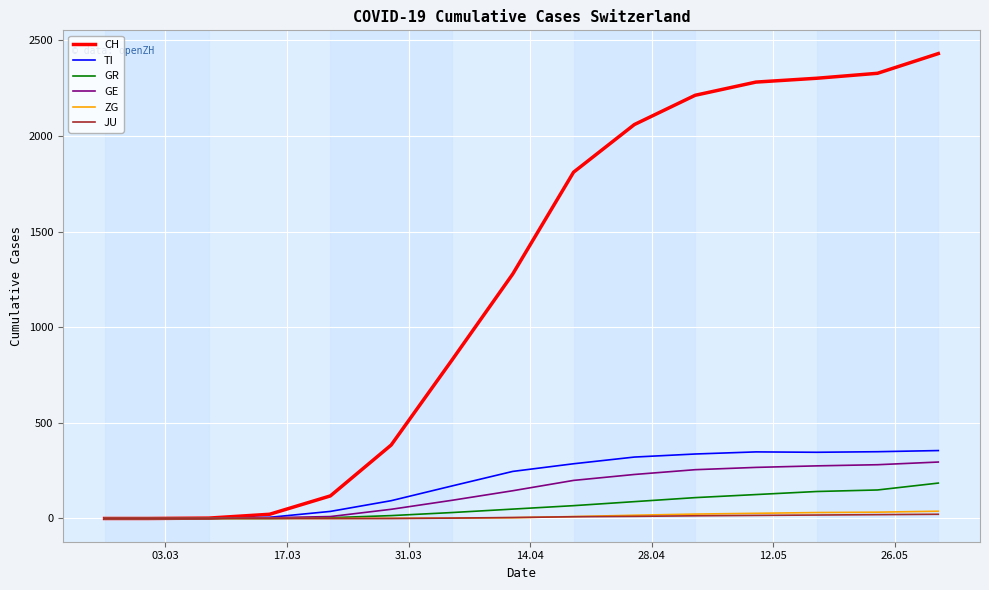

What is the maximum value shown in the chart?

2430